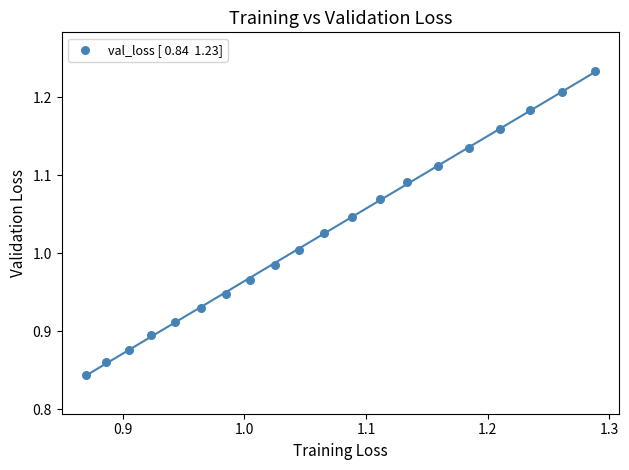

What is the range of Y values (max minus min)?

0.4